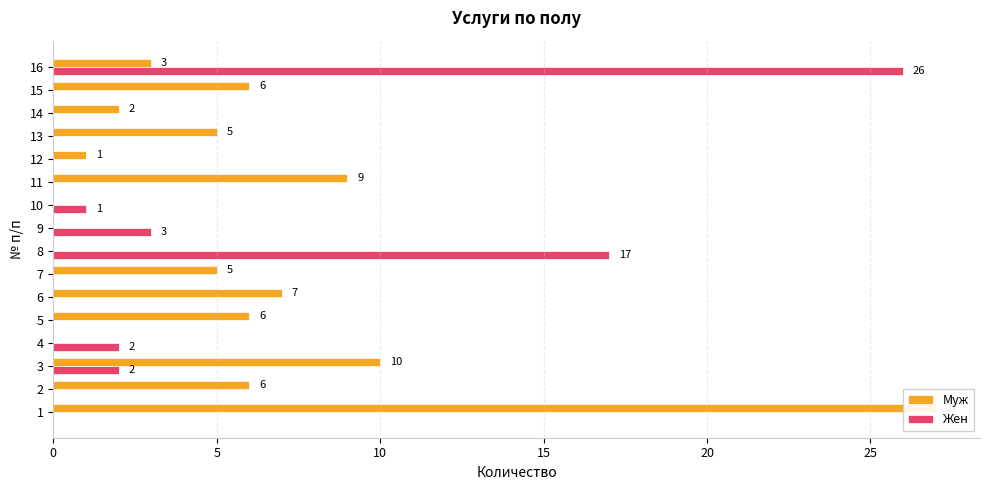

How many bars are there in total?

32